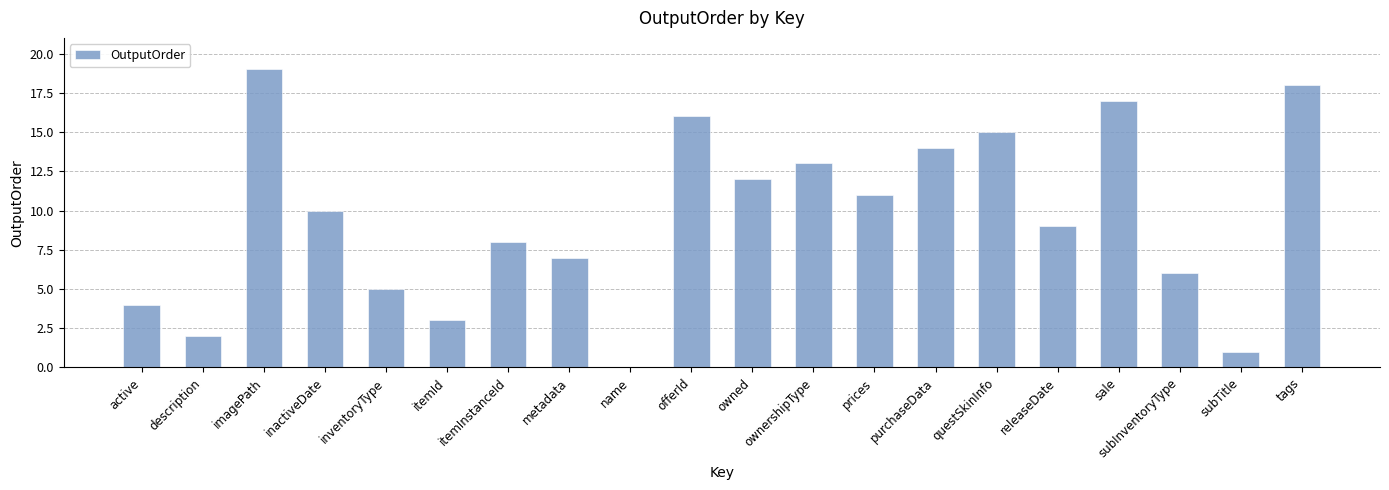

Which category has the highest value across all series?

imagePath